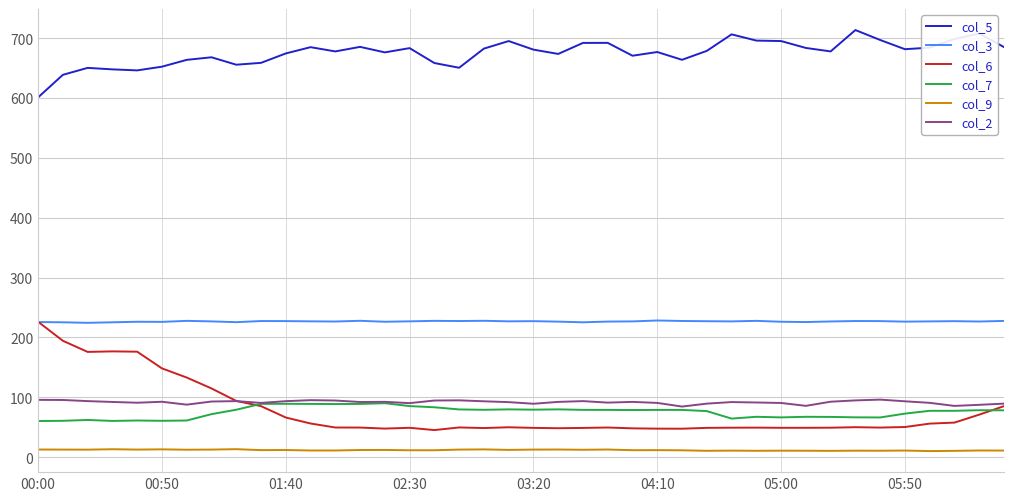

True or false: col_9 and col_3 cross at least once.

False